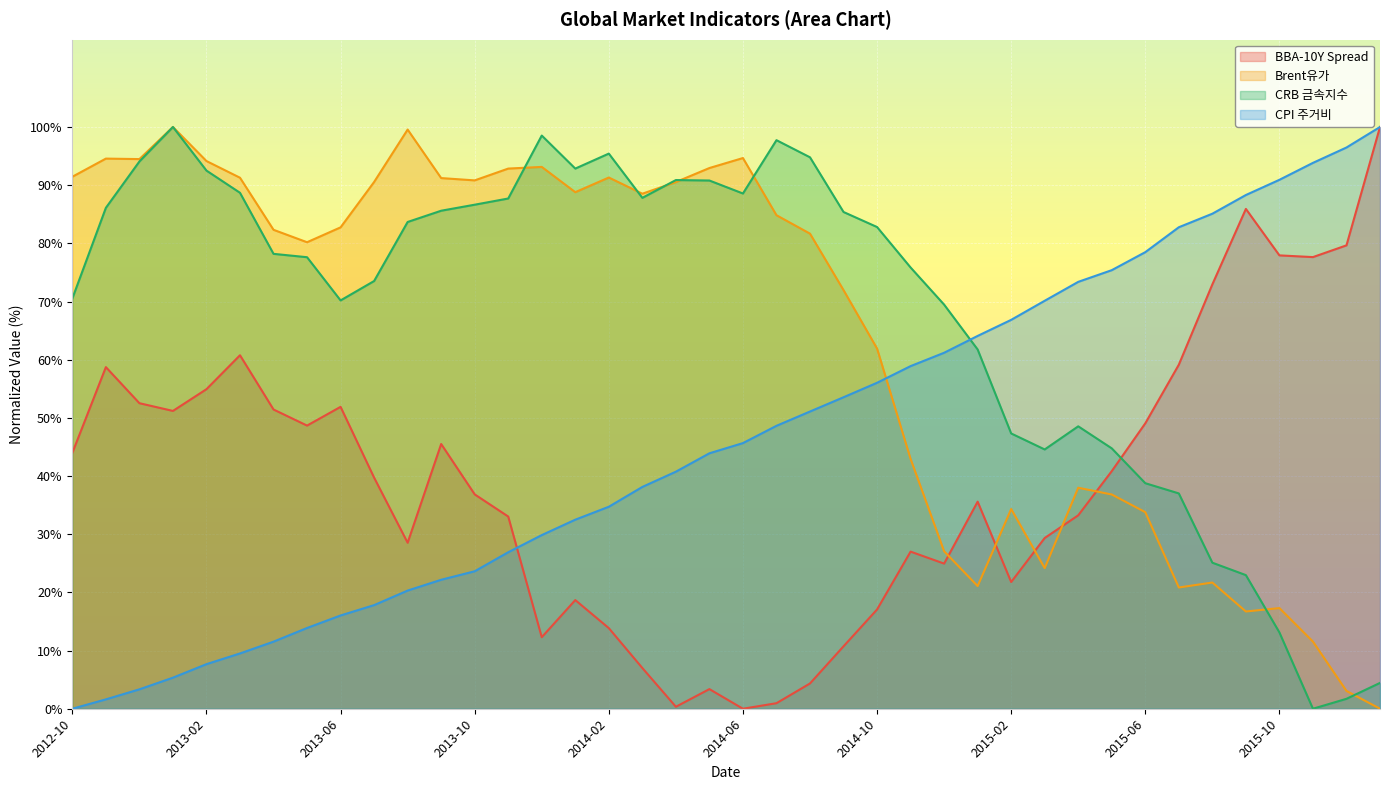

How many values in the BBA-10Y Spread series exceed 39?

20